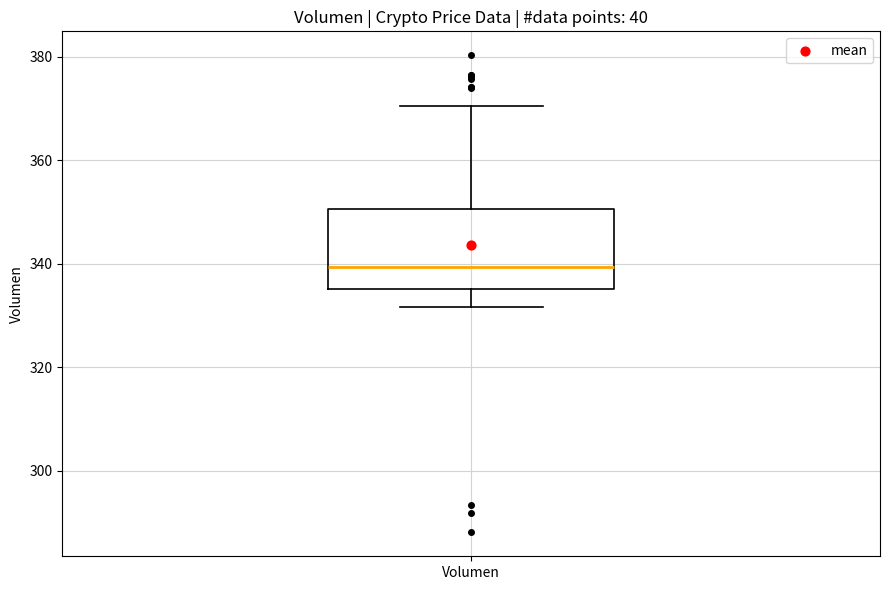

Read this box plot against the y-axis: the position of the median line, the range covered by the box, and the ends of both whiskers. The values are not printed on the chart, so give them approximately, as read against the axis.

median 340, box 336 to 350, whiskers 332 to 370